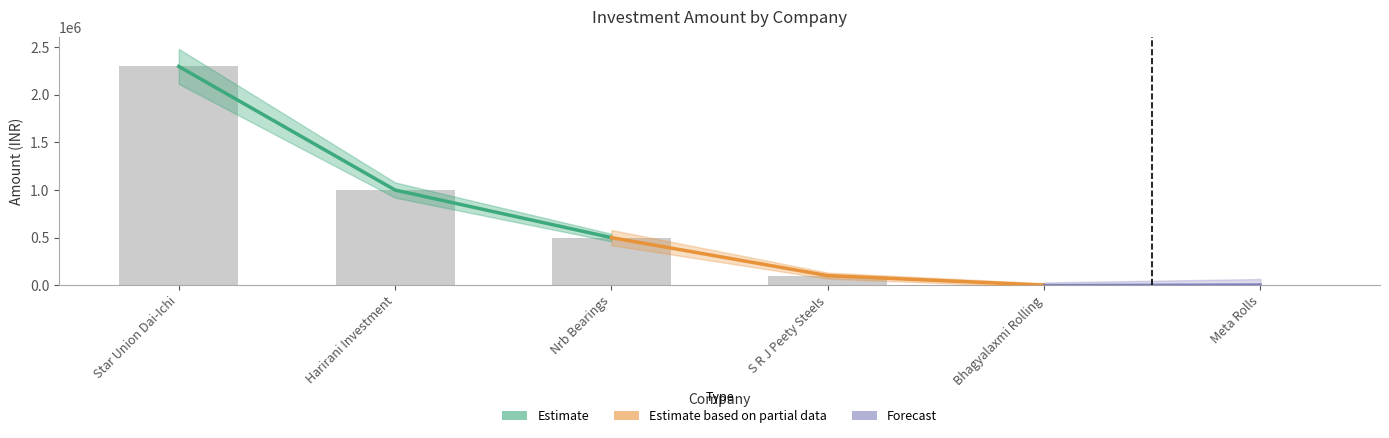

What is the ratio of the value at Harirani Investment to the value at S R J Peety Steels?

10.0